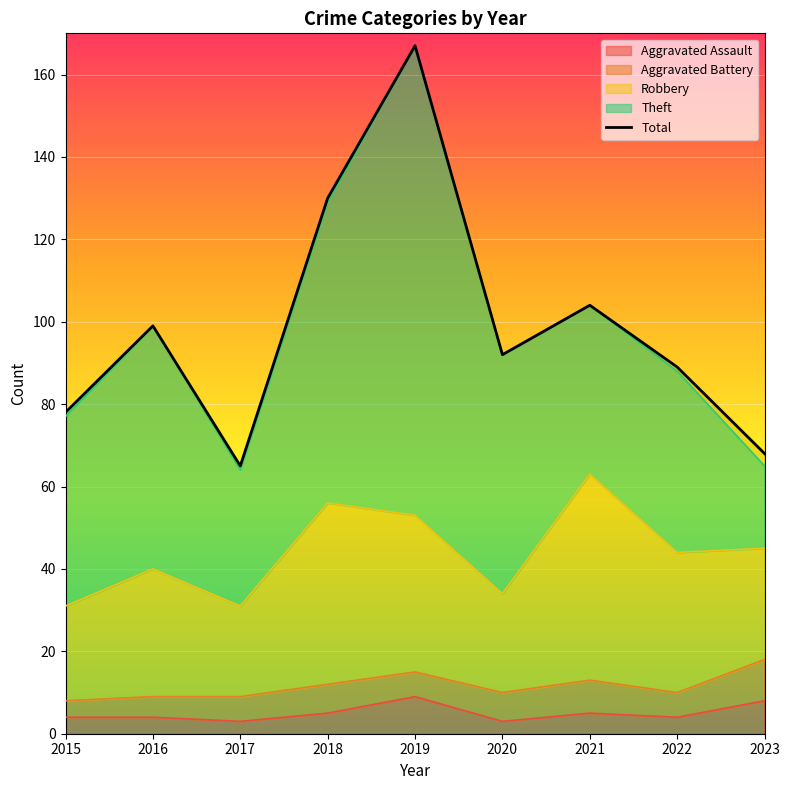

How many interior local peaks does the Theft series have?

3